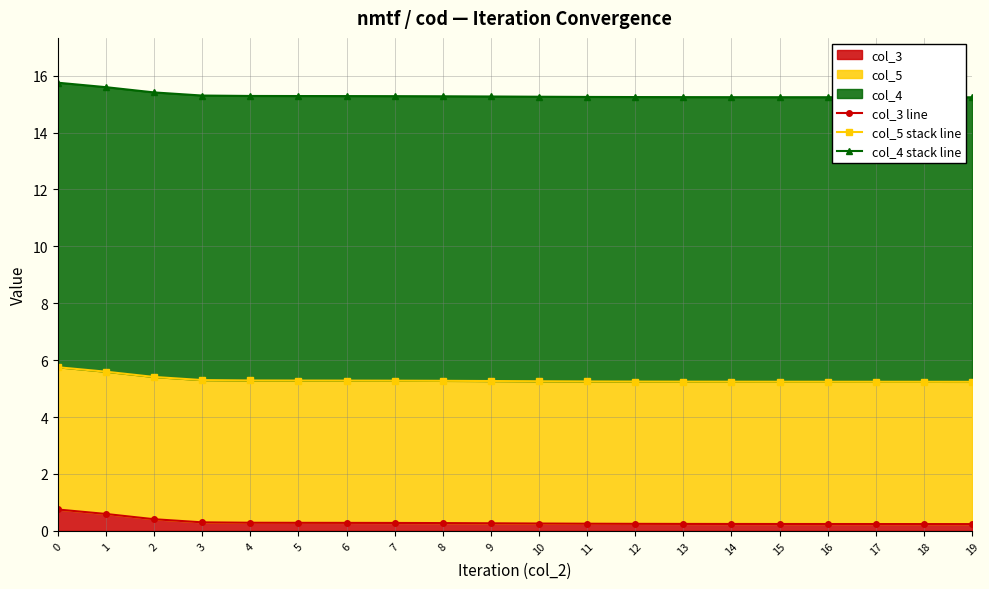

Count the number of categories in the chart.

20